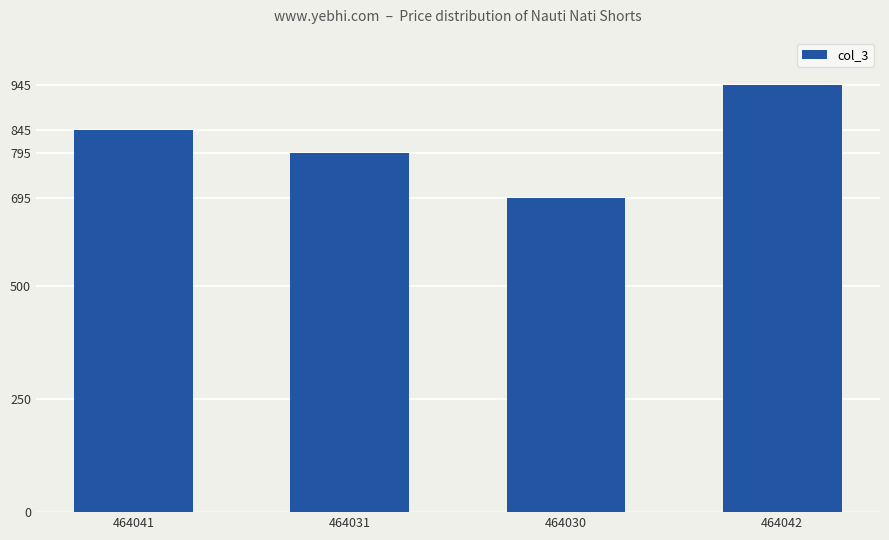

List the labels in order of value, largest first.

464042, 464041, 464031, 464030